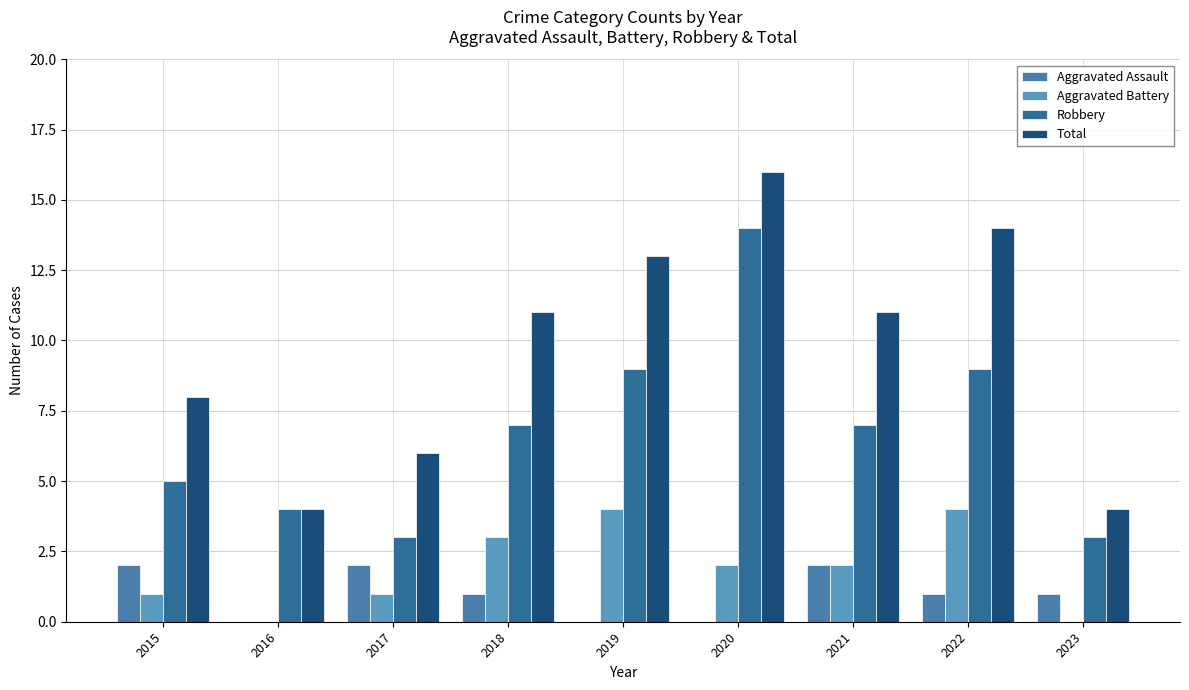

The Total series shows 16 at 2020. True or false?

True